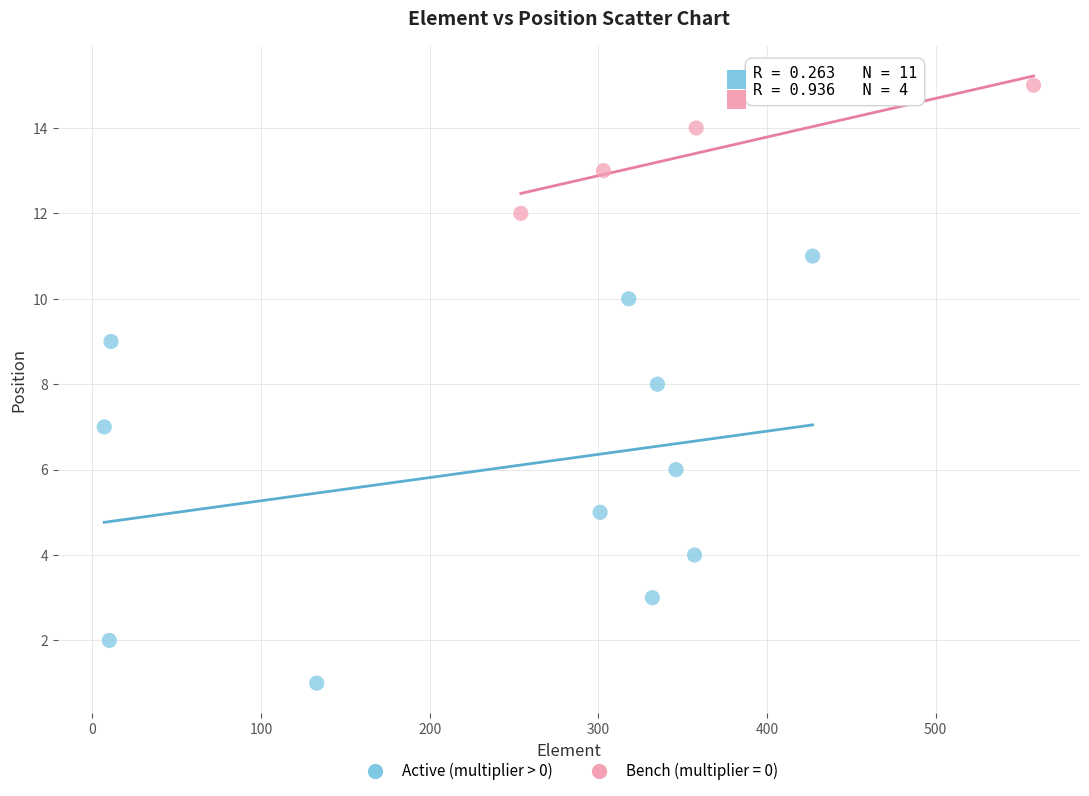

Which series contains the lowest Y value?

Active (multiplier > 0)